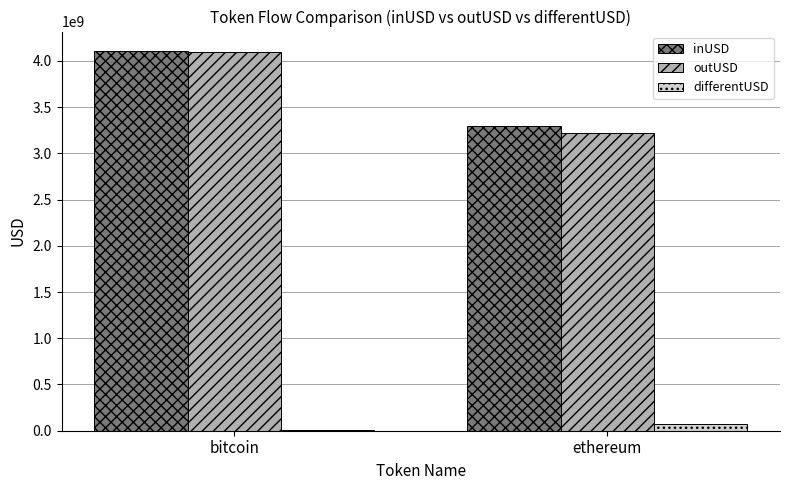

Which category has the highest value across all series?

bitcoin